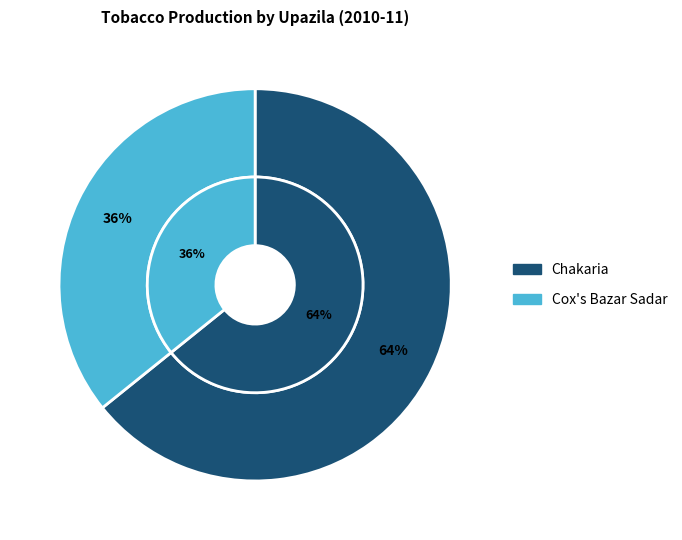

Which slice represents more than half of the pie?

Chakaria